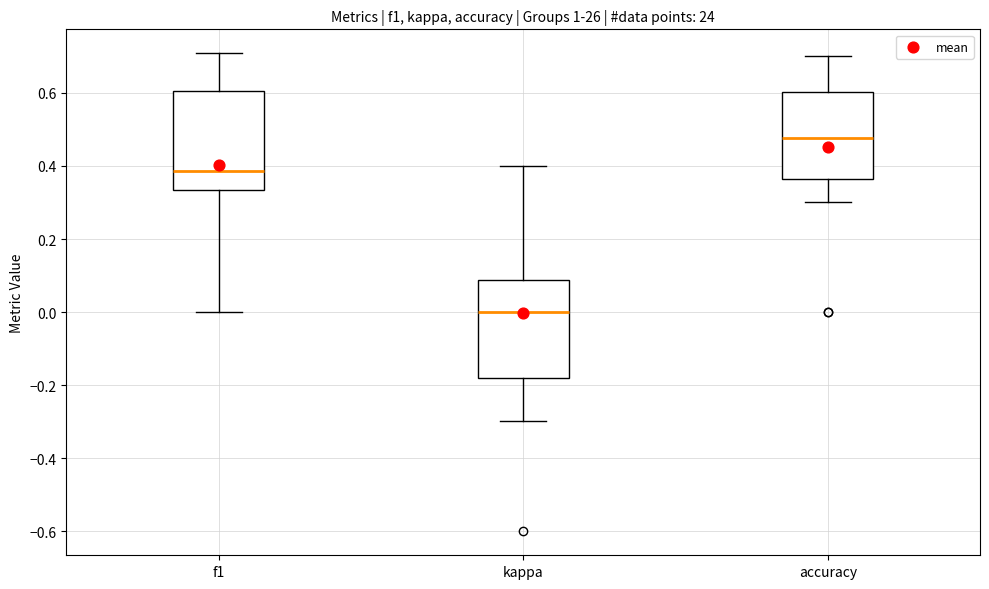

Reading left to right, read every box against the y-axis: the position of its median line, the range the box covers, and the ends of its whiskers. The values are not printed on the chart, so give them approximately, as read against the axis.

f1: median 0.38, box 0.34 to 0.60, whiskers 0.00 to 0.70
kappa: median 0.00, box -0.18 to 0.08, whiskers -0.30 to 0.40
accuracy: median 0.48, box 0.36 to 0.60, whiskers 0.30 to 0.70